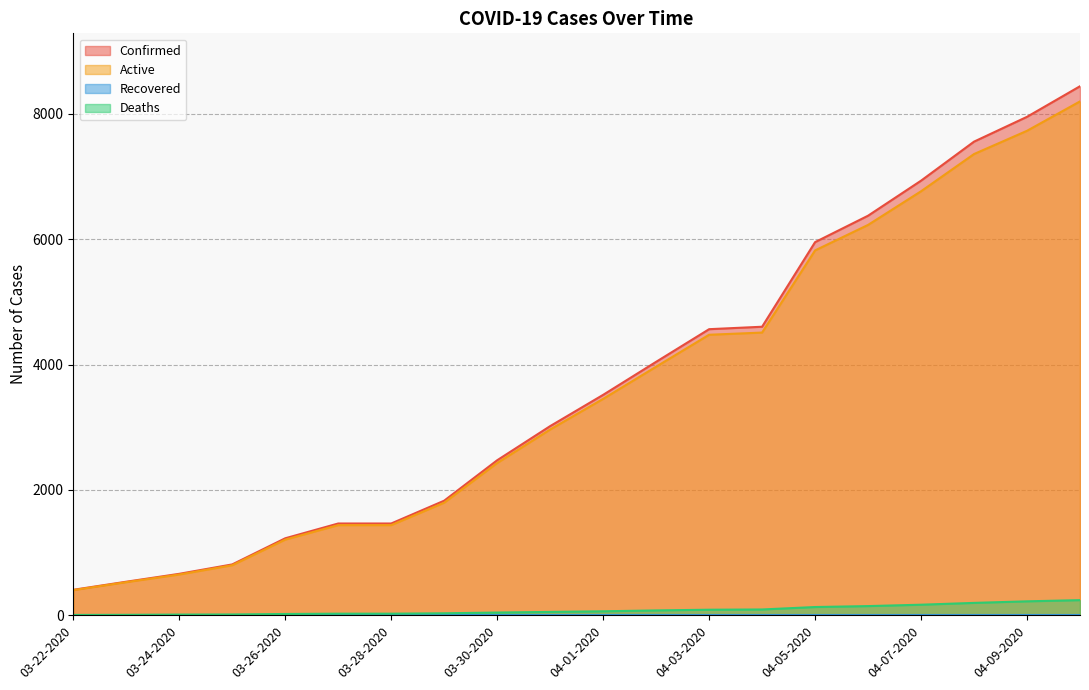

Reading left to right, list all the values displayed in this chart.

Confirmed: 03-22-2020=407	03-23-2020=536	03-24-2020=662	03-25-2020=812	03-26-2020=1229	03-27-2020=1465	03-28-2020=1465	03-29-2020=1829	03-30-2020=2474	03-31-2020=3019	04-01-2020=3518	04-02-2020=4045	04-03-2020=4566	04-04-2020=4605	04-05-2020=5955	04-06-2020=6377	04-07-2020=6936	04-08-2020=7559	04-09-2020=7955	04-10-2020=8443
Active: 03-22-2020=402	03-23-2020=529	03-24-2020=651	03-25-2020=799	03-26-2020=1208	03-27-2020=1439	03-28-2020=1439	03-29-2020=1797	03-30-2020=2430	03-31-2020=2965	04-01-2020=3454	04-02-2020=3967	04-03-2020=4477	04-04-2020=4512	04-05-2020=5823	04-06-2020=6230	04-07-2020=6767	04-08-2020=7361	04-09-2020=7732	04-10-2020=8201
Deaths: 03-22-2020=5	03-23-2020=7	03-24-2020=11	03-25-2020=13	03-26-2020=21	03-27-2020=26	03-28-2020=26	03-29-2020=32	03-30-2020=44	03-31-2020=54	04-01-2020=64	04-02-2020=78	04-03-2020=89	04-04-2020=93	04-05-2020=132	04-06-2020=147	04-07-2020=169	04-08-2020=198	04-09-2020=223	04-10-2020=242